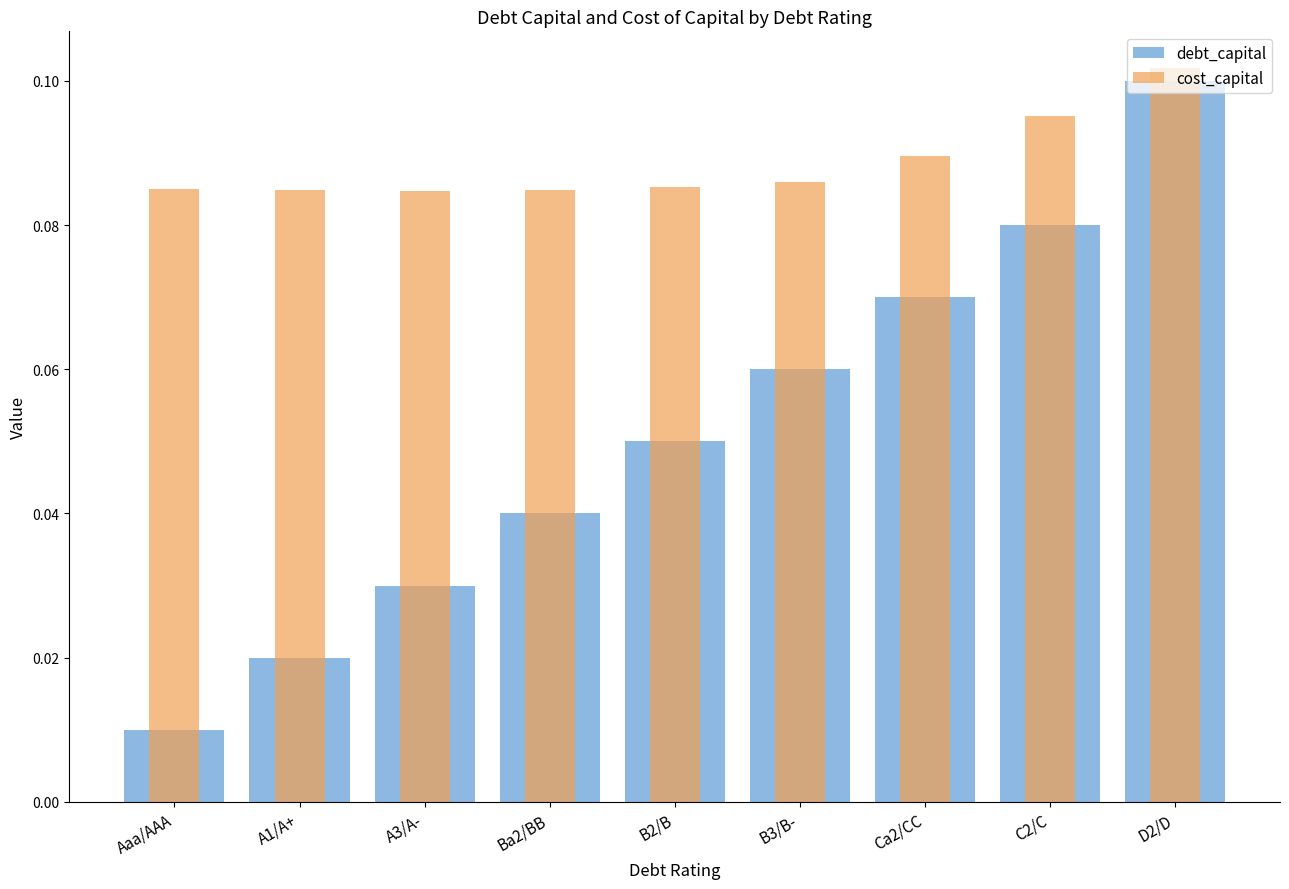

What is the label of the 3rd bar from the right?

Ca2/CC